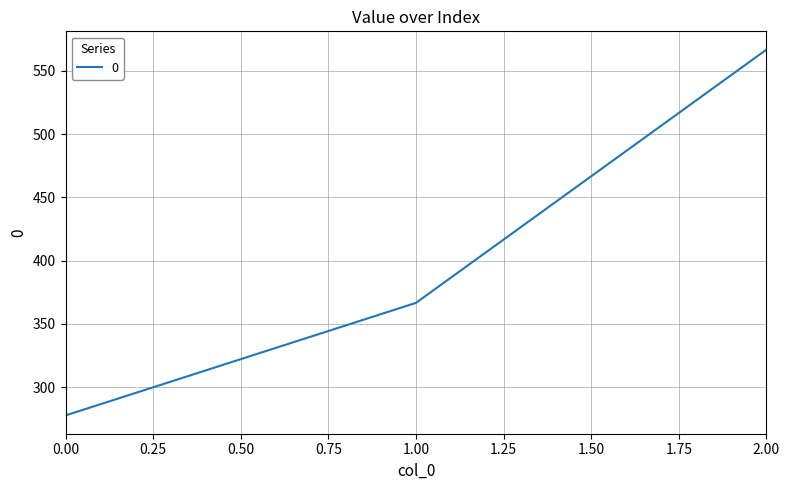

What is the difference between the maximum and minimum values?

288.9